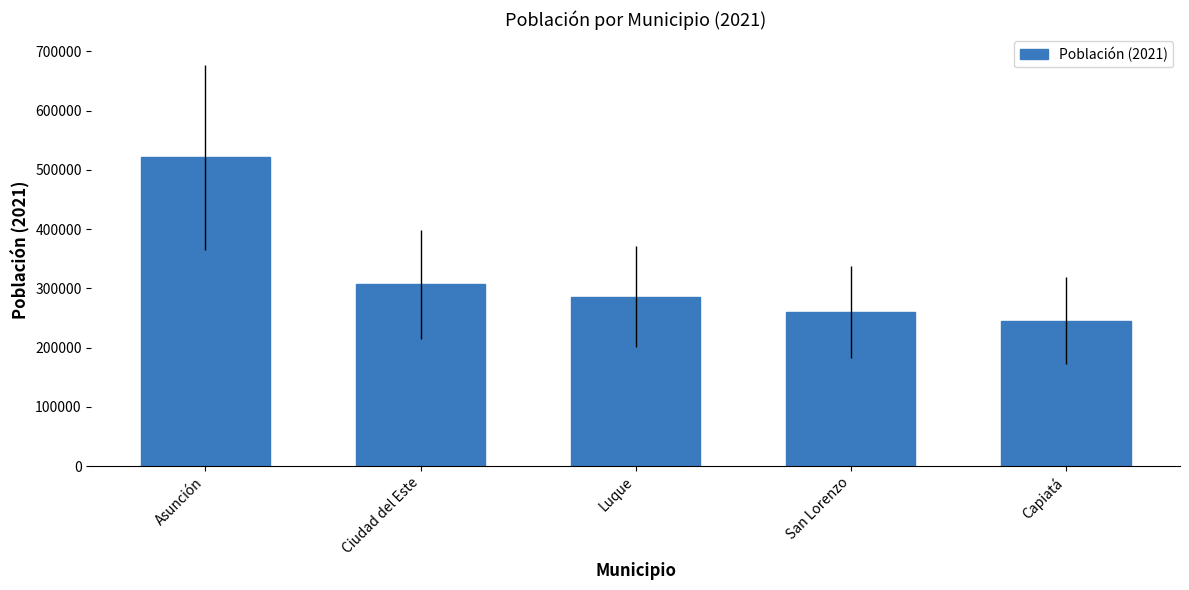

What is the label of the 5th bar from the left?

Capiatá